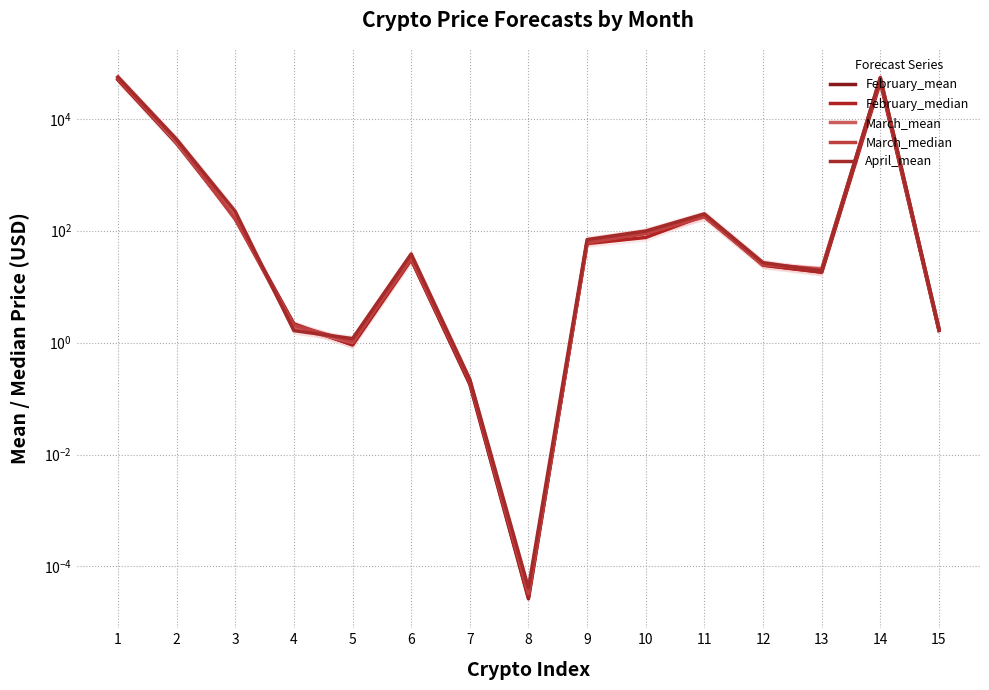

What is the total value across all series at 10?

447.7